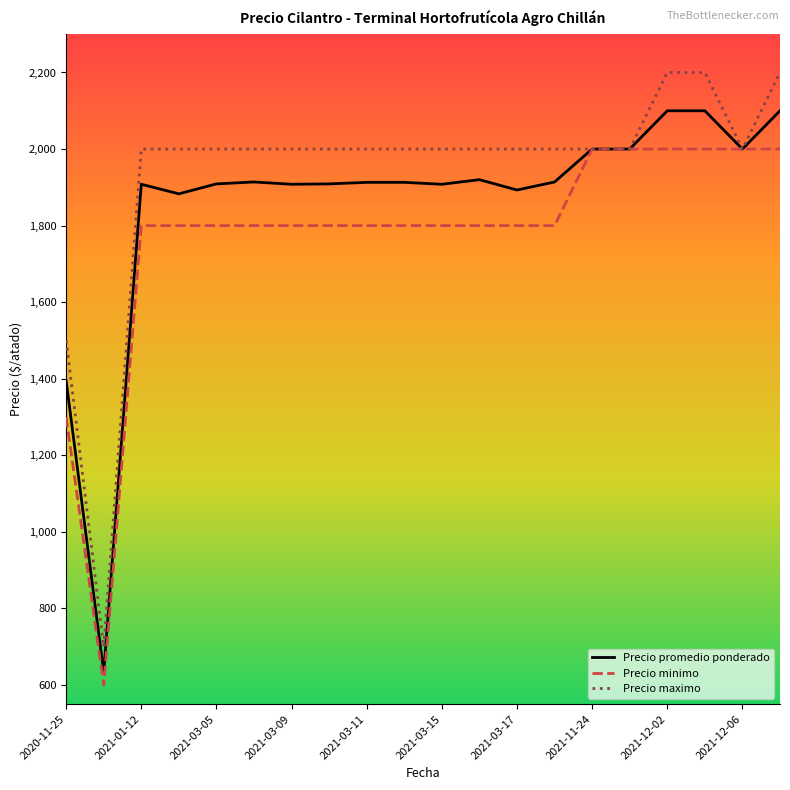

Which series has the largest total across all categories?

Precio maximo